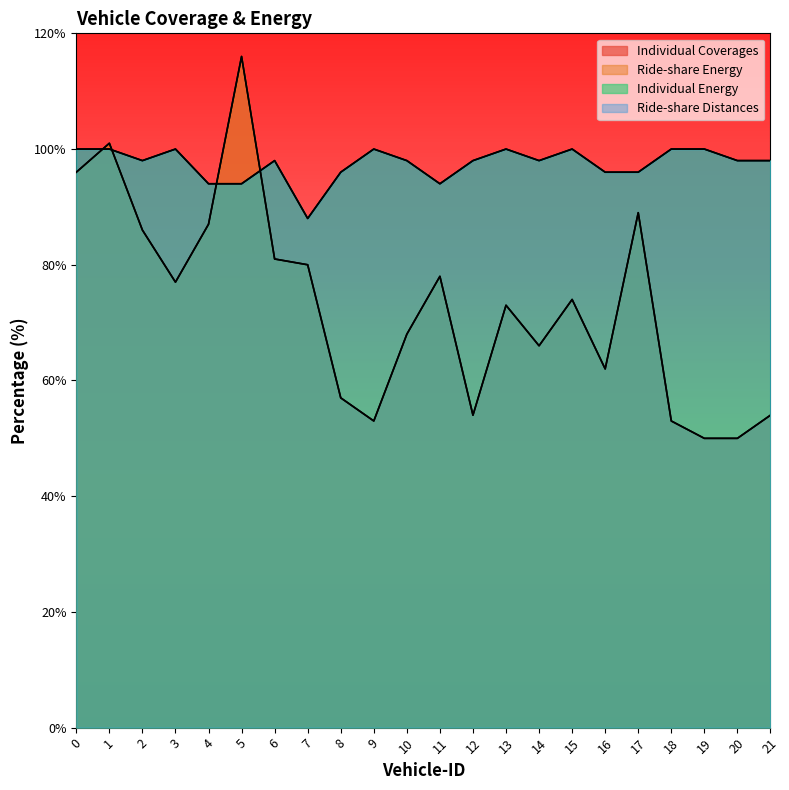

What is the spread (max minus min) of values at 12?

44